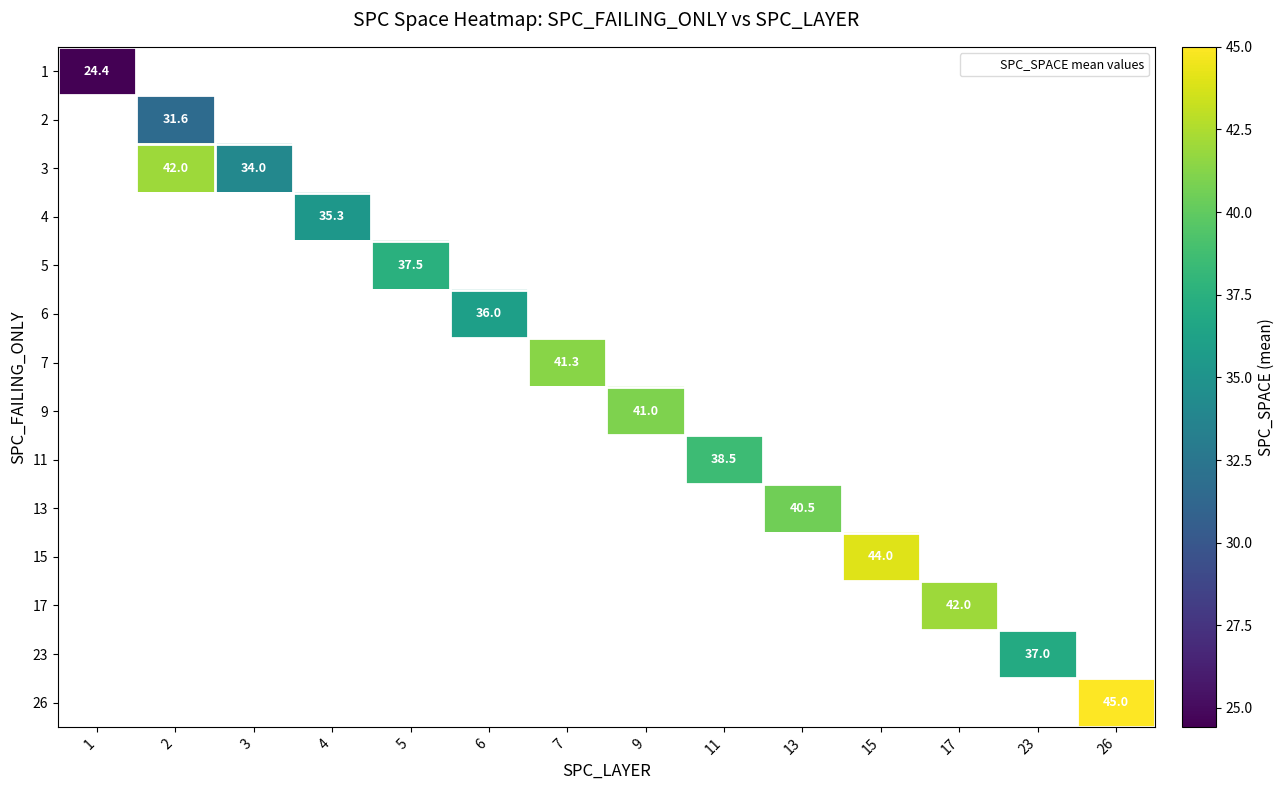

At which category does the chart reach its minimum across all series?

1